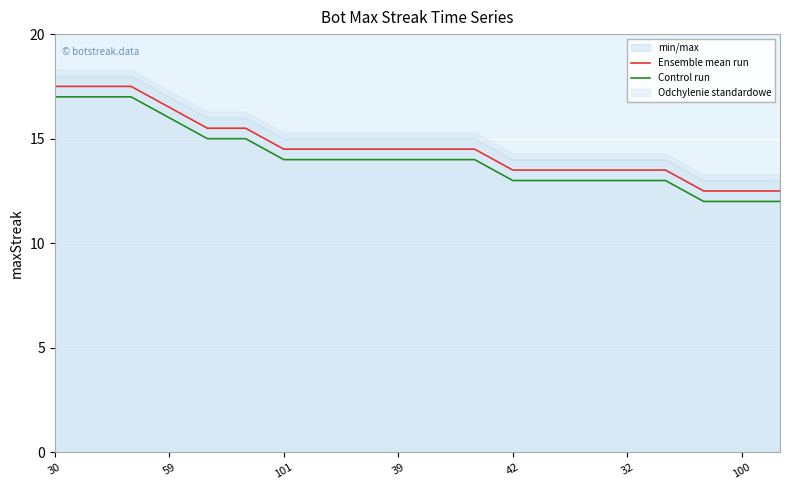

True or false: Control run and Ensemble mean run cross at least once.

False